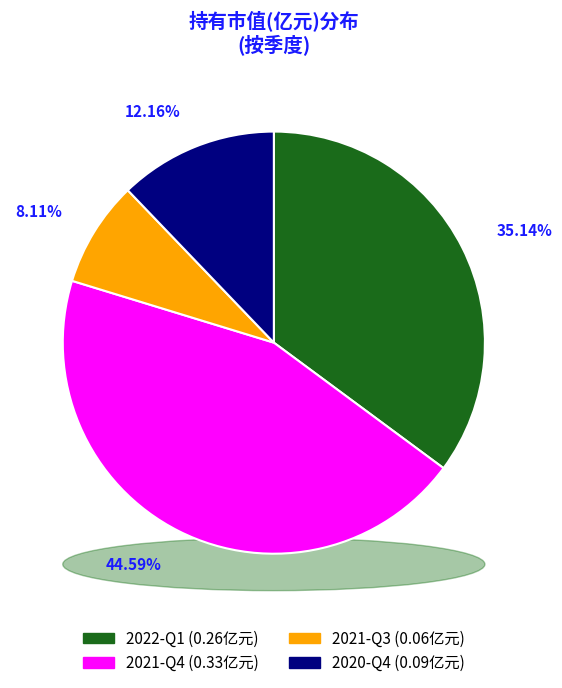

Does any single category account for the majority?

No